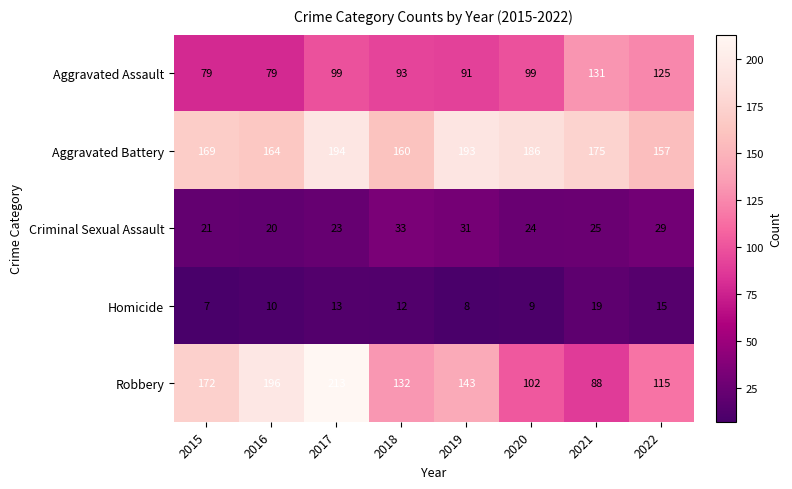

The Homicide series shows 13 at 2017. True or false?

True